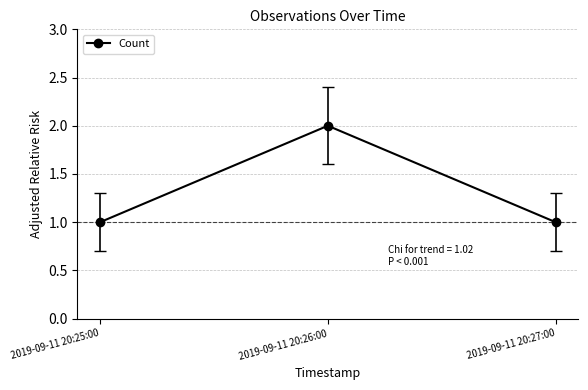

What is the average value?

1